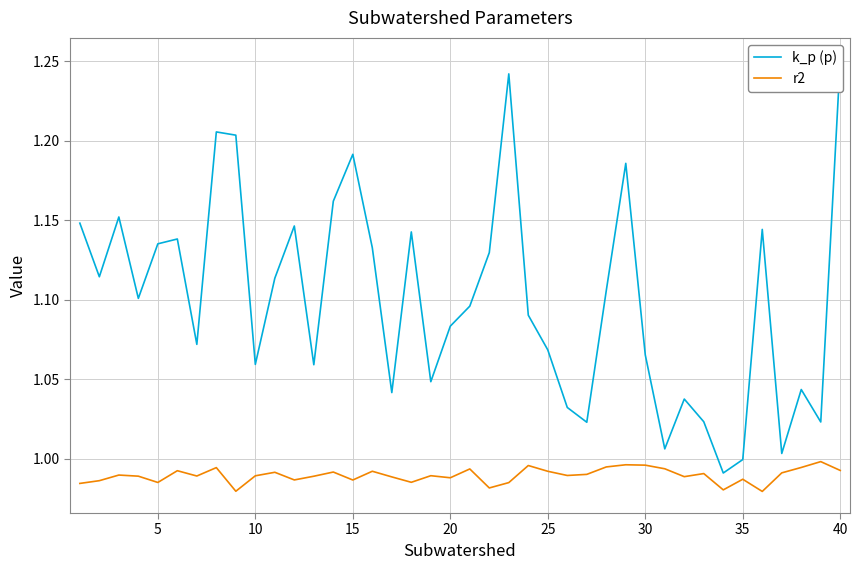

Which series has the largest total across all categories?

k_p (p)